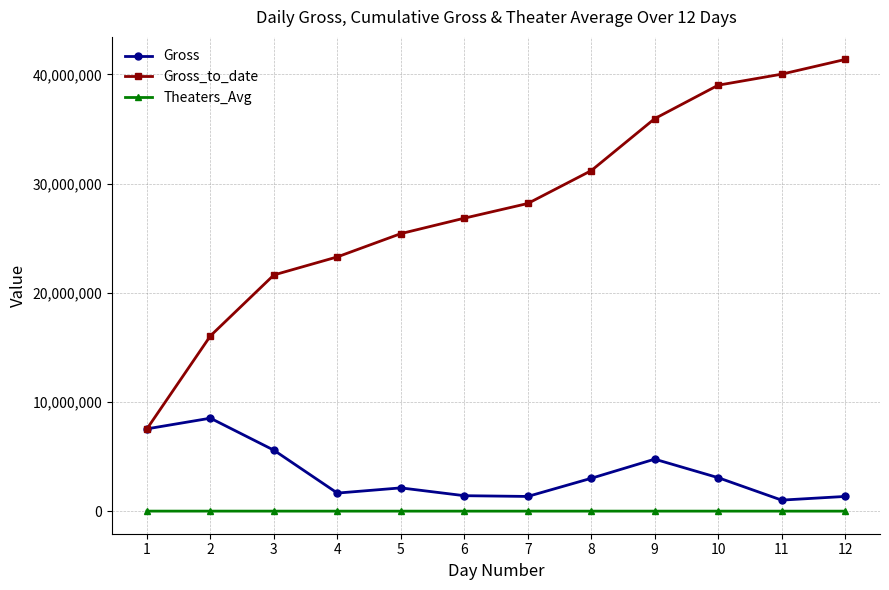

True or false: Gross_to_date and Theaters_Avg cross at least once.

False